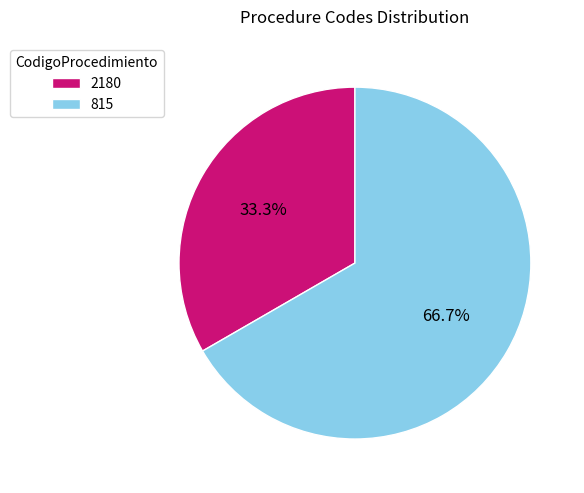

The 2180 slice represents 33% of the pie. True or false?

True